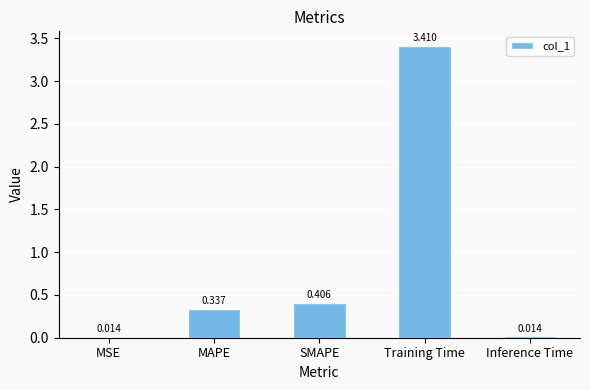

What is the greatest value displayed?

3.4